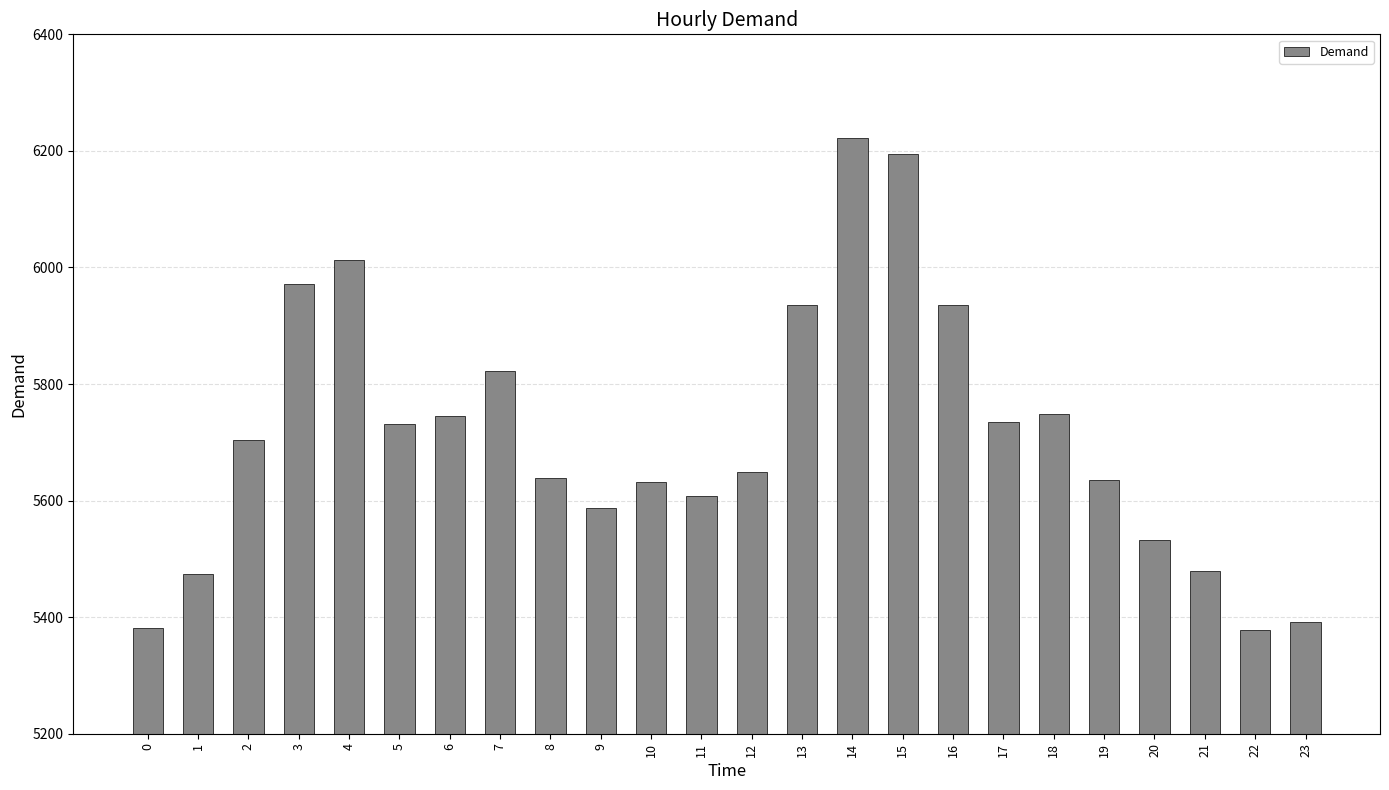

What is the smallest value displayed?

5378